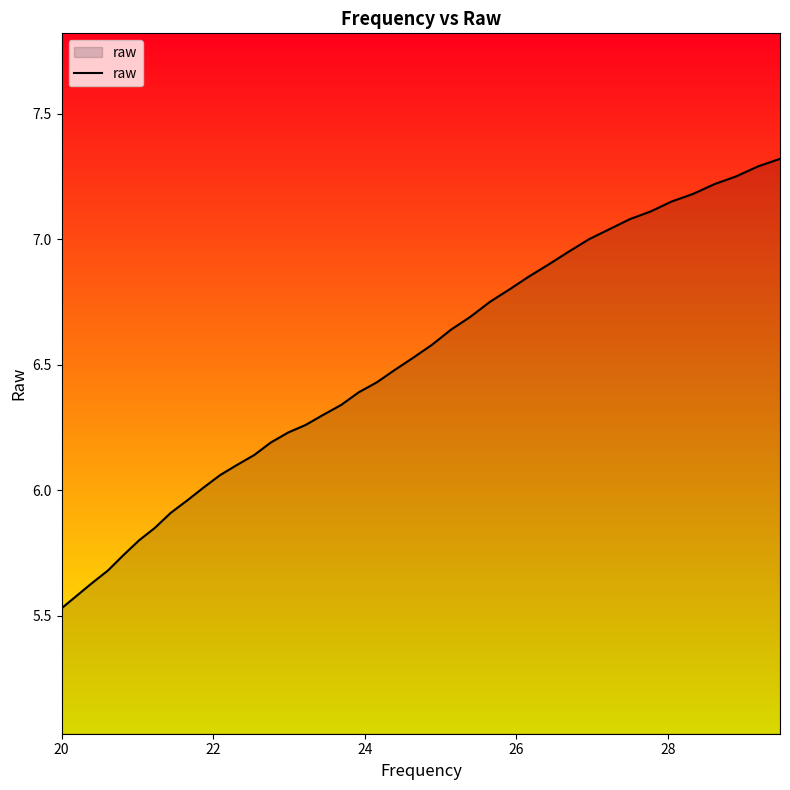

What is the maximum value shown in the chart?

7.3